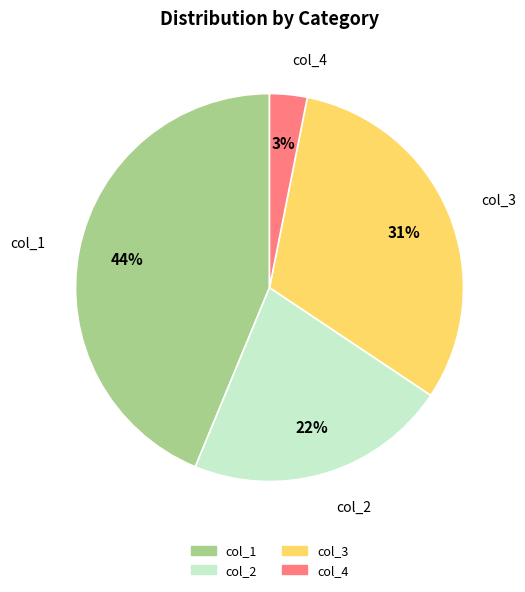

How many slices are in this pie chart?

4